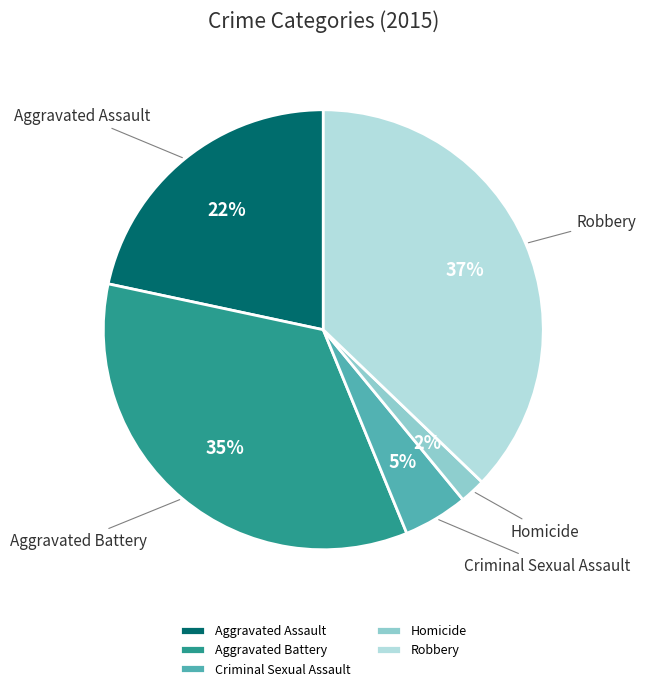

The Aggravated Battery slice represents 41% of the pie. True or false?

False